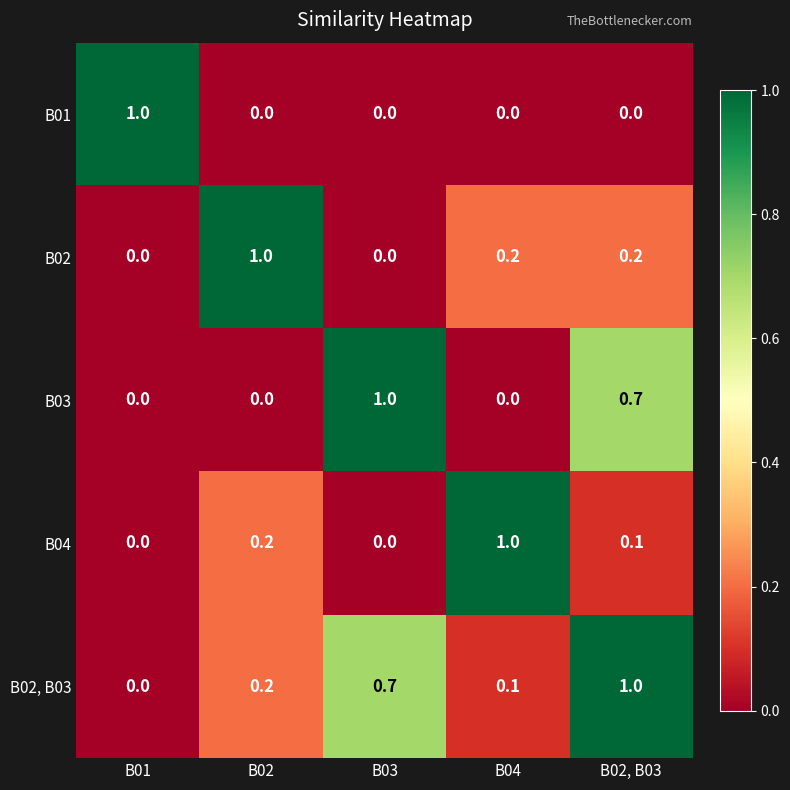

What is the total value across all series at B01?

1.0